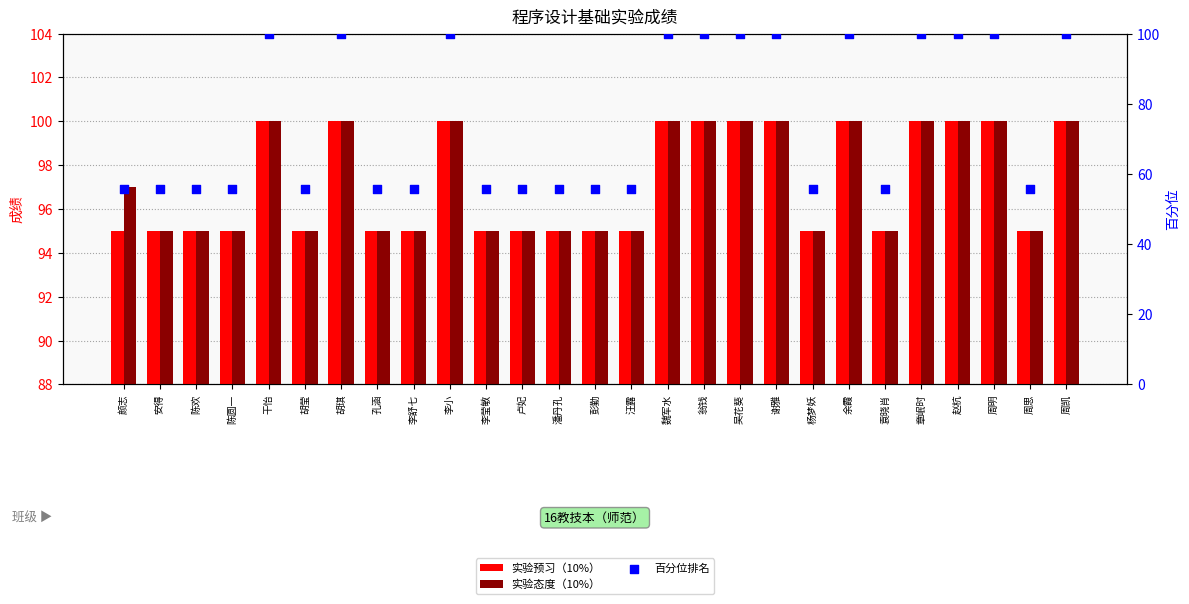

What is the total value across all series at 周明?

300.0